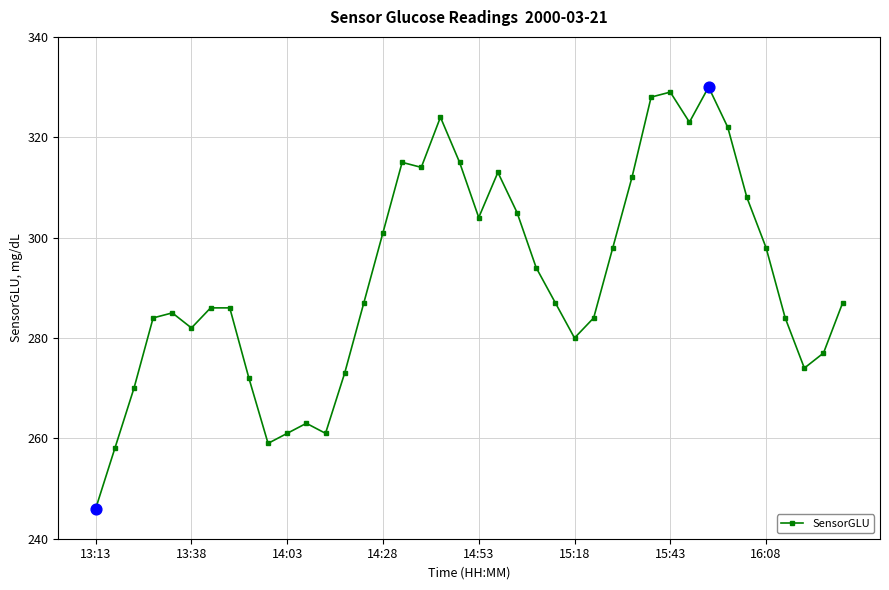

What is the maximum value shown in the chart?

330